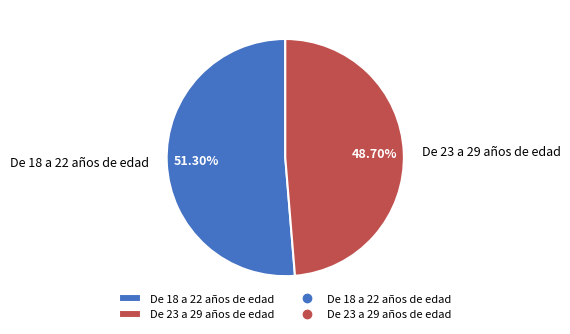

True or false: De 18 a 22 años de edad accounts for 51% of the total.

True